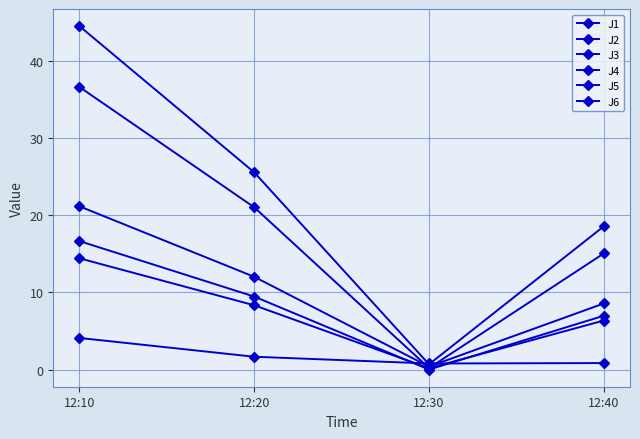

What is the difference between the second highest and minimum values in the J5 series?

20.8